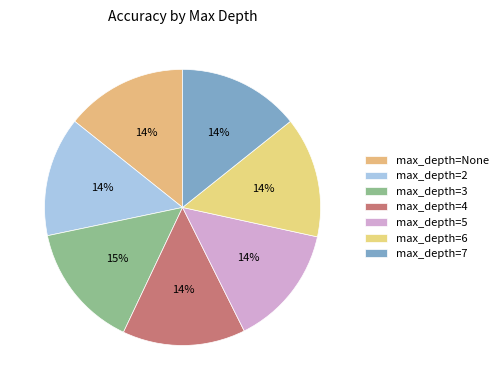

How many slices are in this pie chart?

7